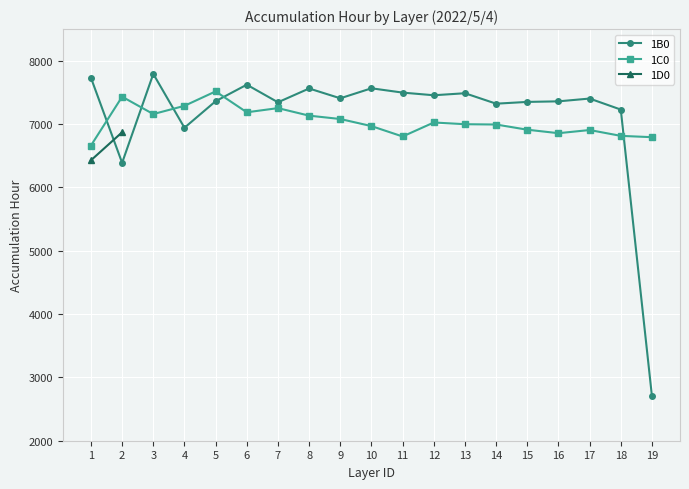

What is the value of the 1B0 point at the 17th from the left?

7403